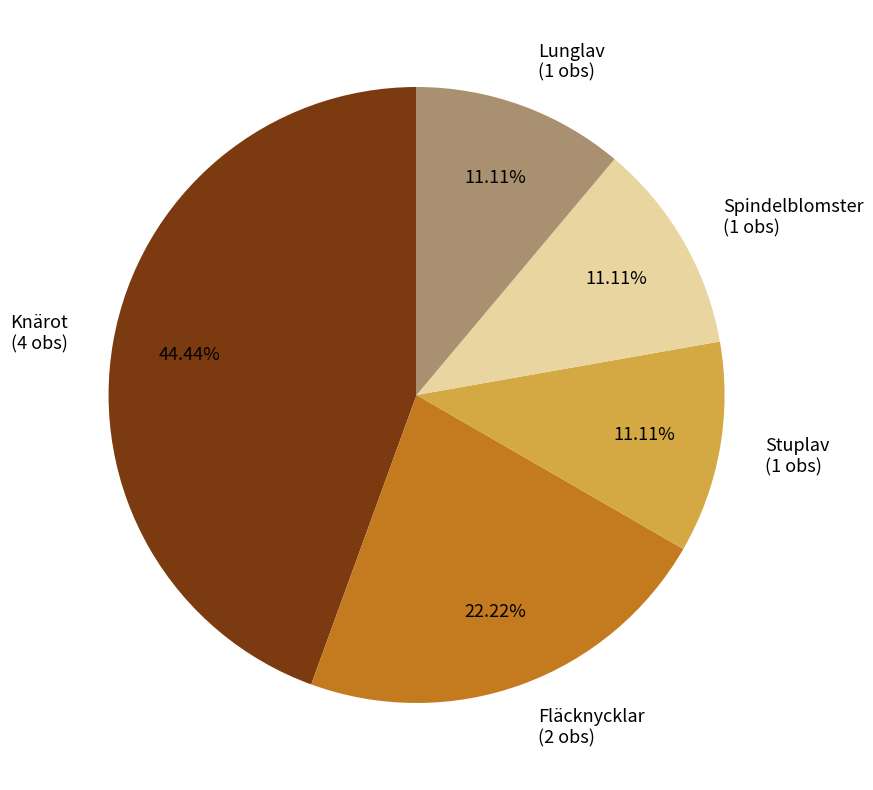

Approximately how many times larger is the value at Lunglav (1 obs) compared to Stuplav (1 obs)?

1.0